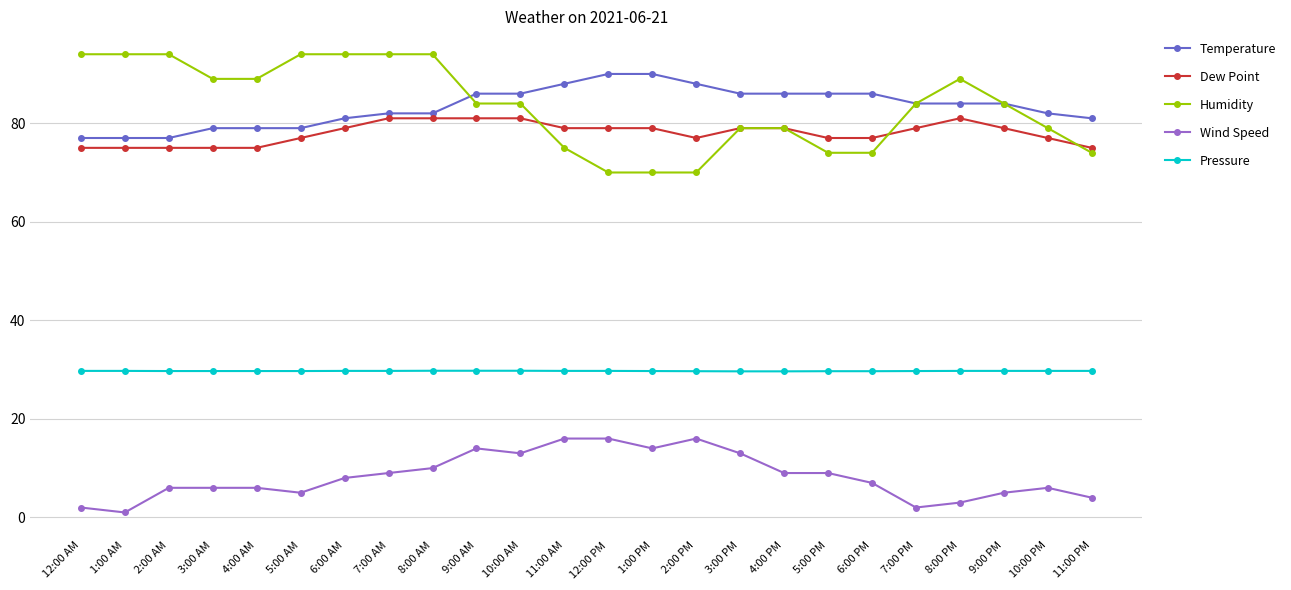

What is the label of the 21st point from the right?

3:00 AM